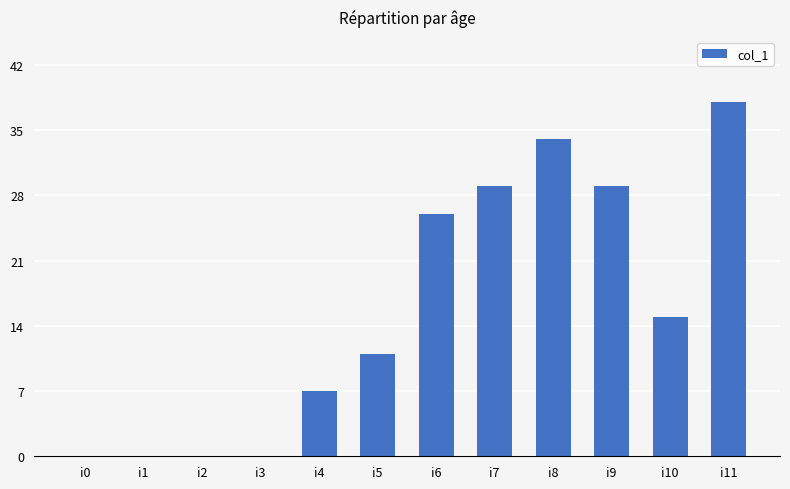

Is it true that the value at i11 is 38?

True